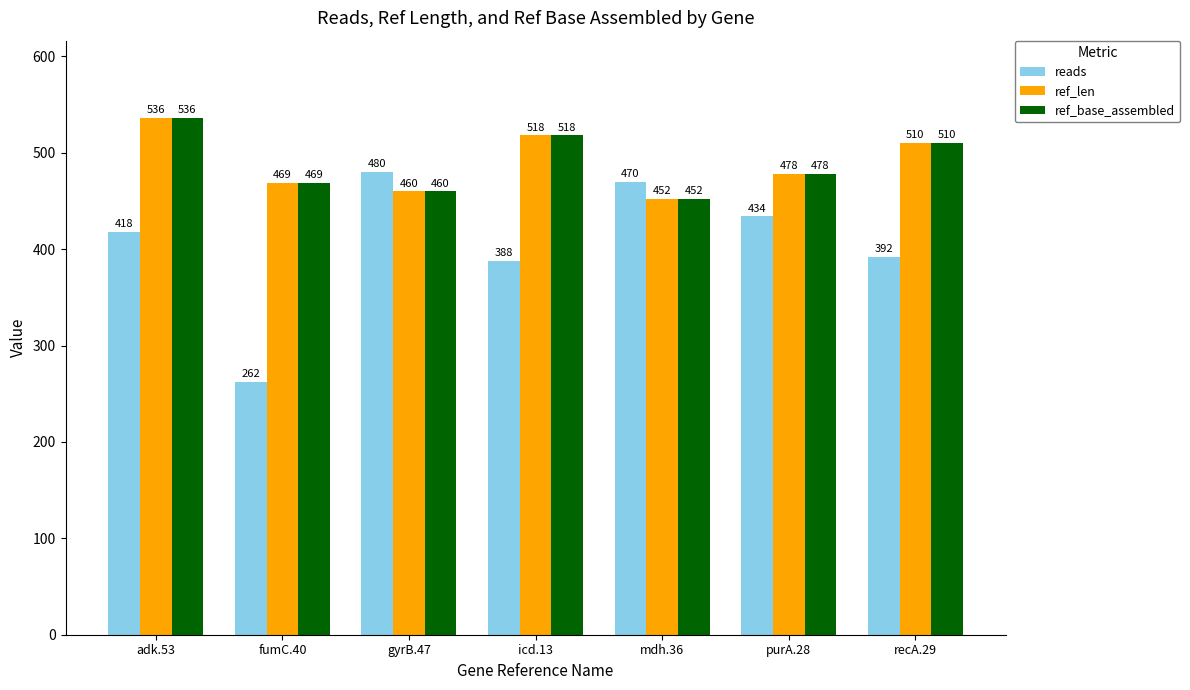

Reading right to left, what are all the values shown in this chart?

reads: 392	434	470	388	480	262	418
ref_len: 510	478	452	518	460	469	536
ref_base_assembled: 510	478	452	518	460	469	536